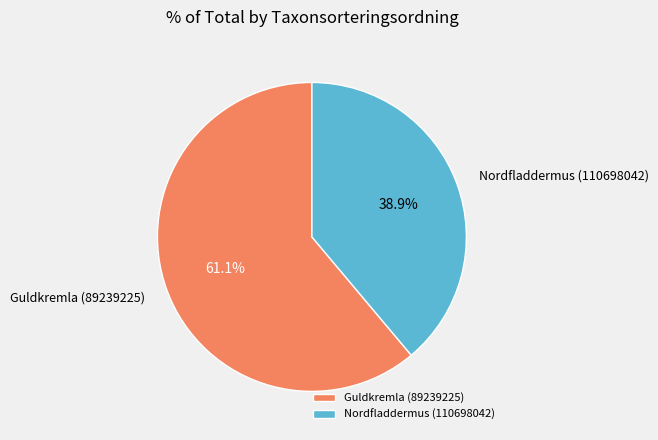

Rank the categories by value from highest to lowest.

Guldkremla (89239225), Nordfladdermus (110698042)